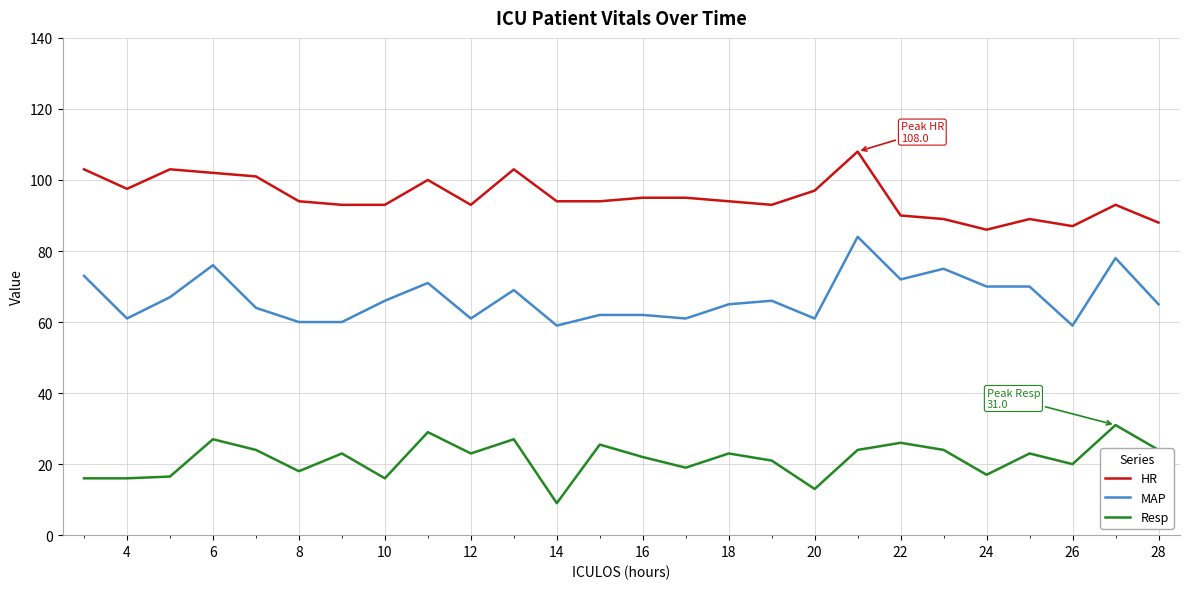

What are all the series names shown in the legend?

HR, MAP, Resp